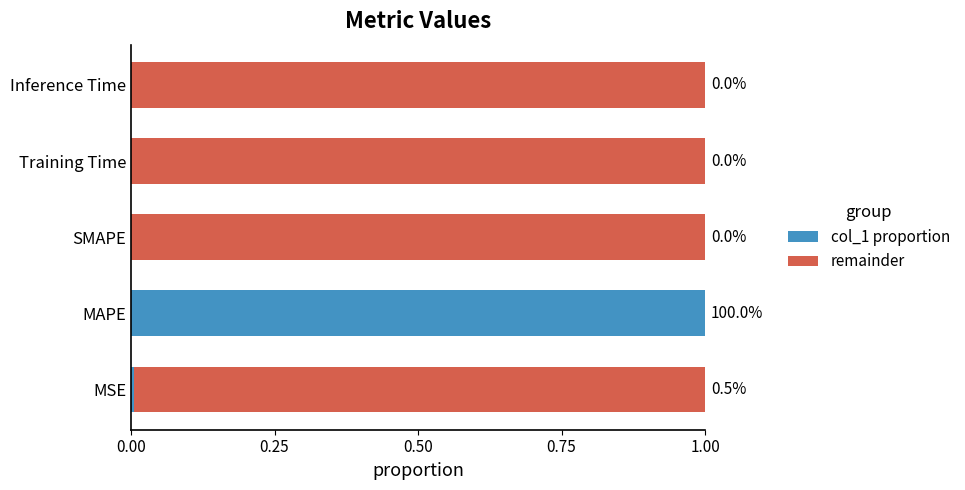

The value of col_1 proportion at MAPE is 0.2. True or false?

False